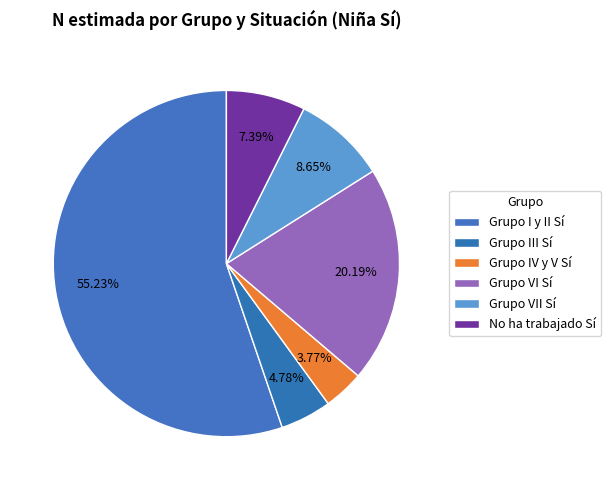

Is there a majority slice in this chart?

Yes